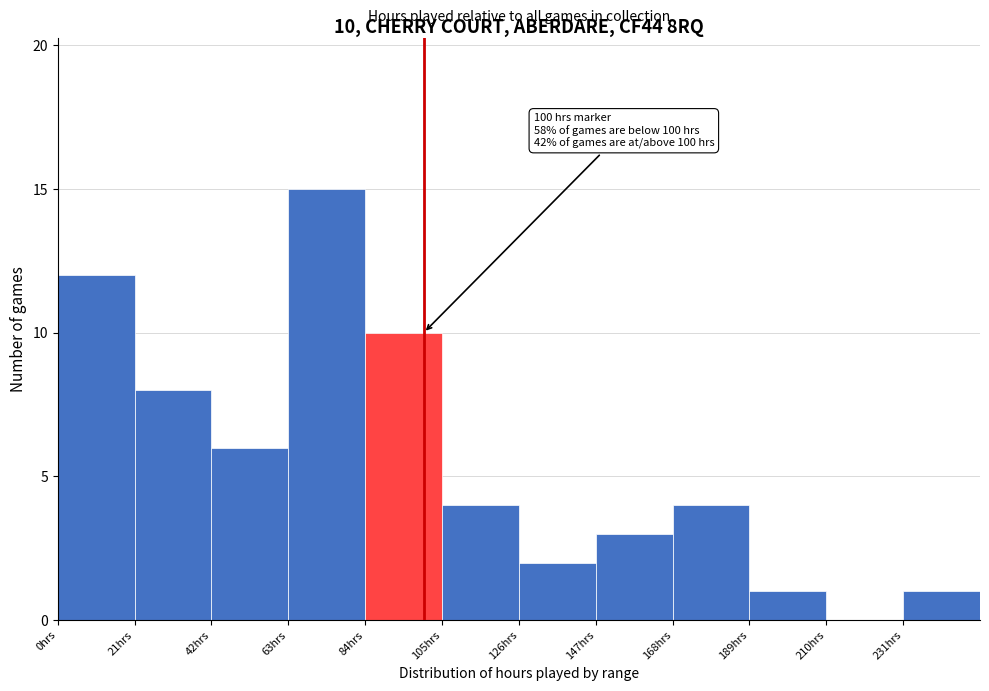

Over which range of the x-axis is the bar tallest?

63 to 84